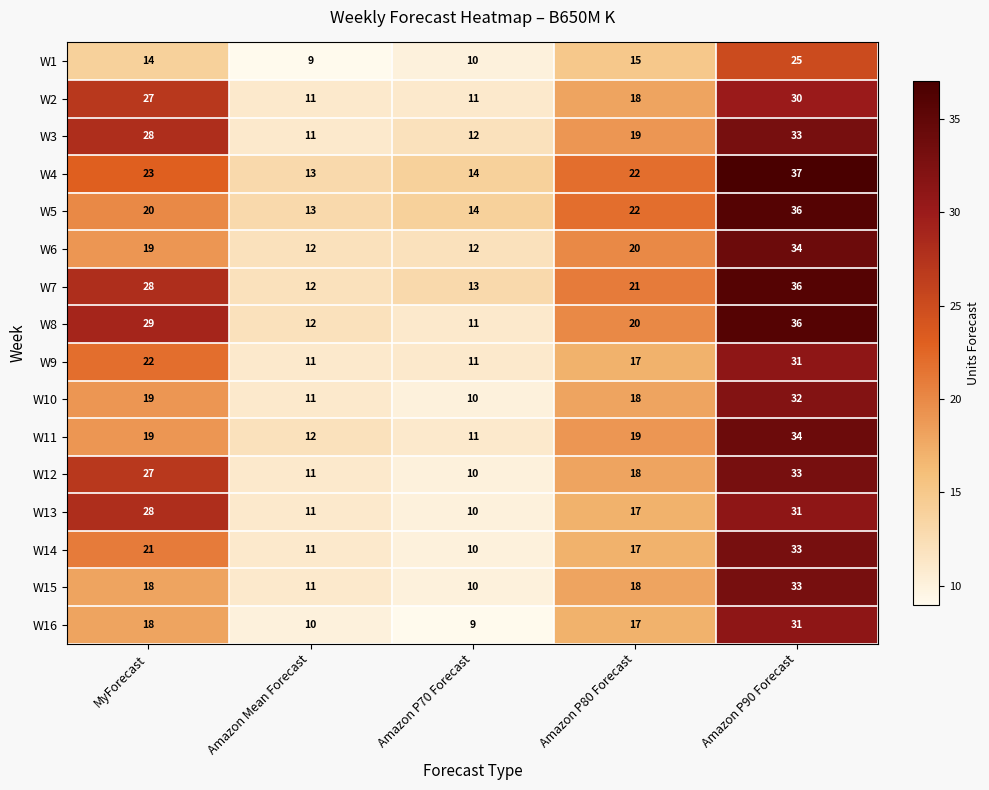

Which series changed the most between MyForecast and Amazon P80 Forecast?

W13